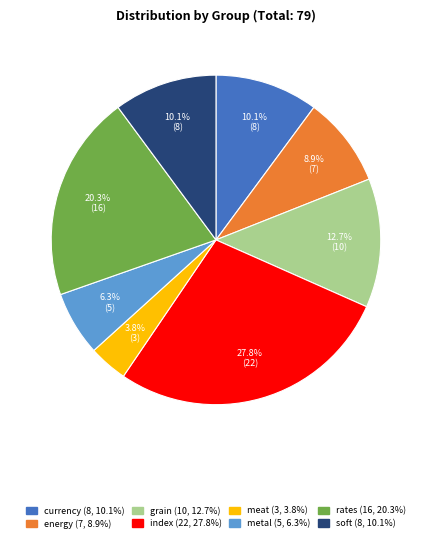

The meat slice represents 4% of the pie. True or false?

True